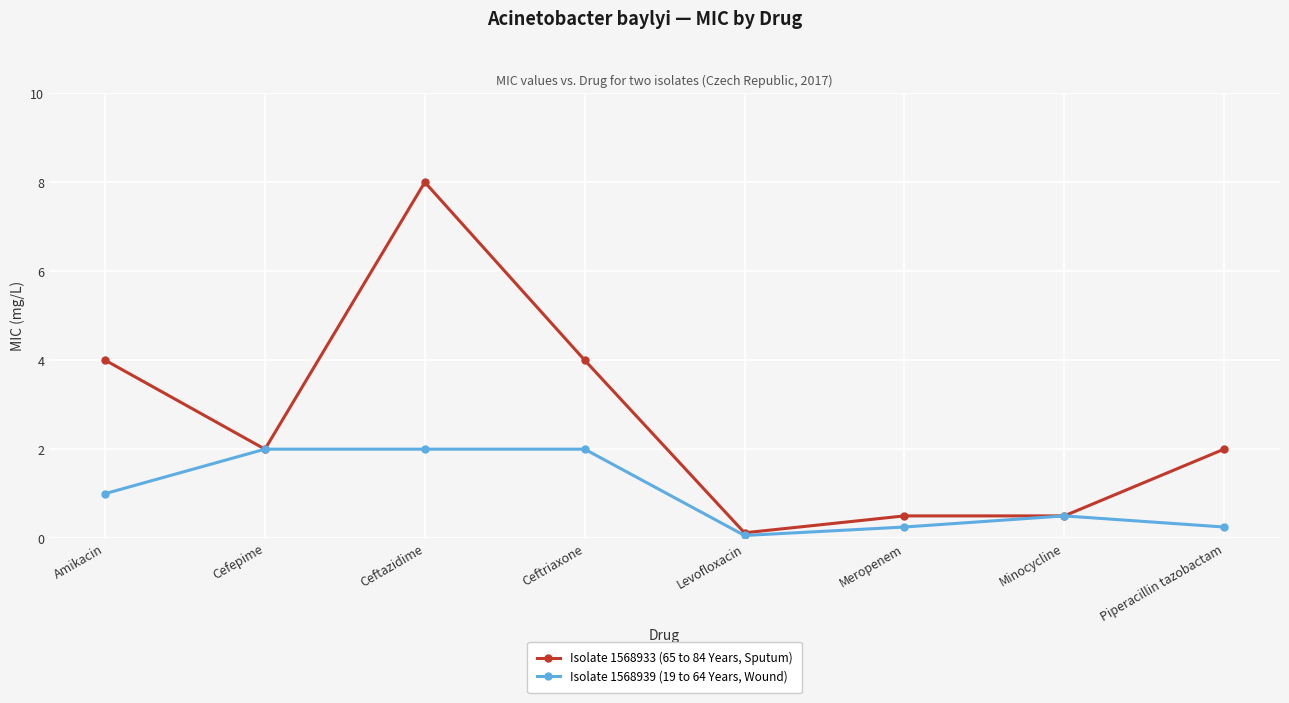

What is the value of the Isolate 1568933 (65 to 84 Years, Sputum) point at the 3rd from the left?

8.0